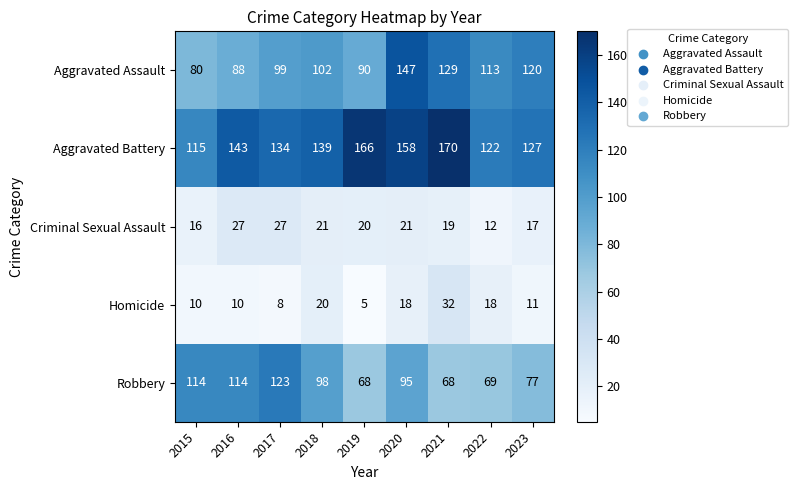

What is the difference between the maximum and second lowest values in the Aggravated Assault series?

59